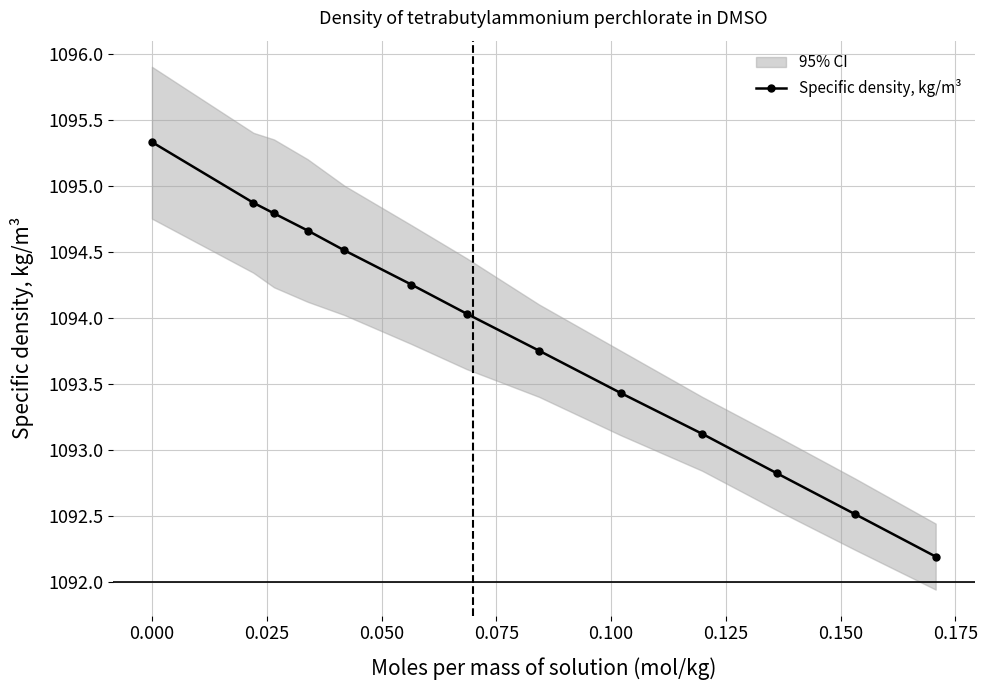

True or false: the data has more than 1 interior local peaks.

False